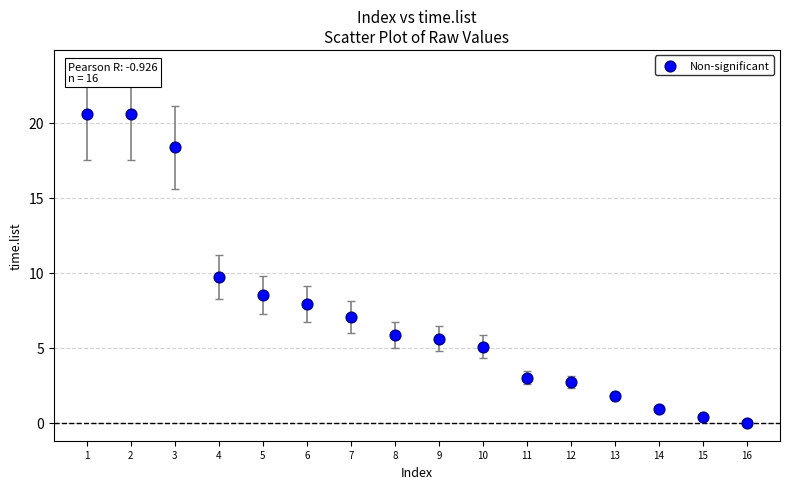

What is the range of X values (max minus min)?

15.0